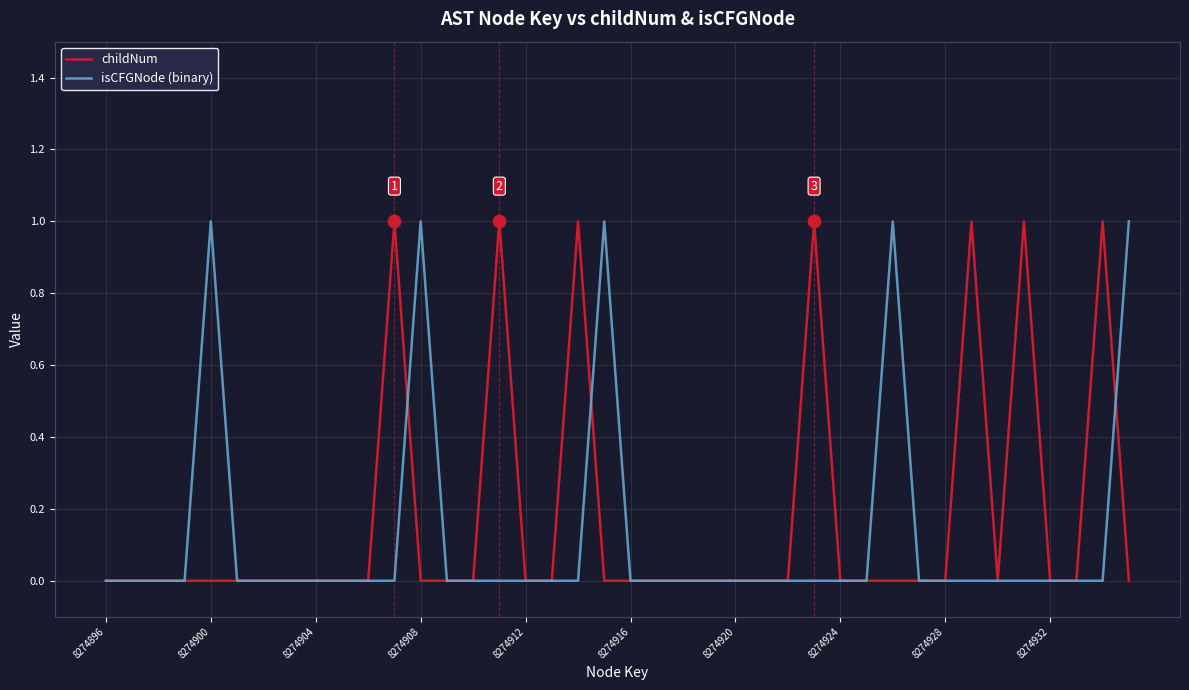

What are all the series names shown in the legend?

childNum, isCFGNode (binary)